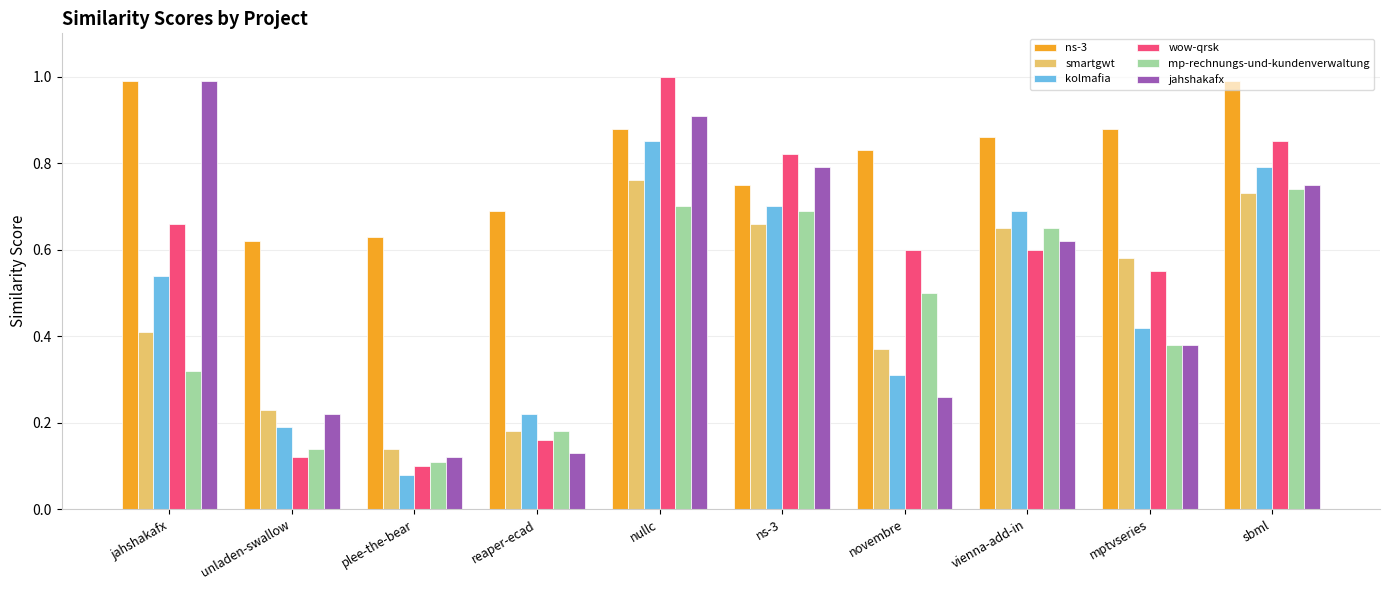

The mp-rechnungs-und-kundenverwaltung series shows 0.2 at vienna-add-in. True or false?

False